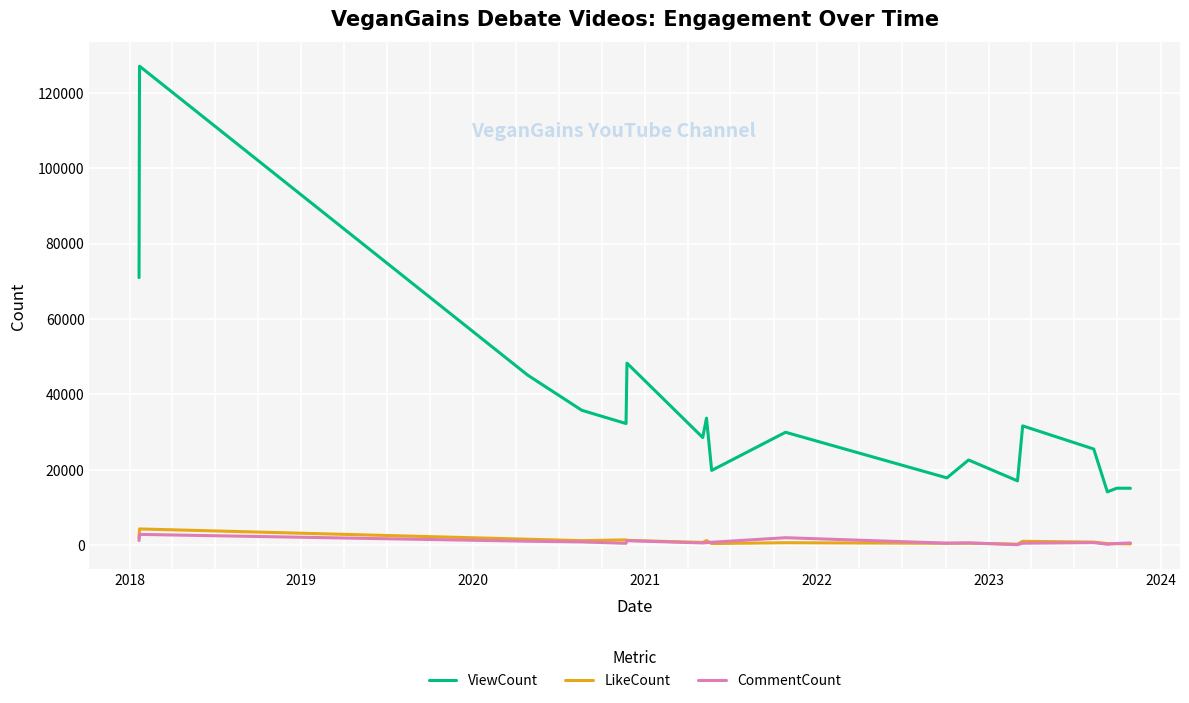

What are all the series names shown in the legend?

ViewCount, LikeCount, CommentCount